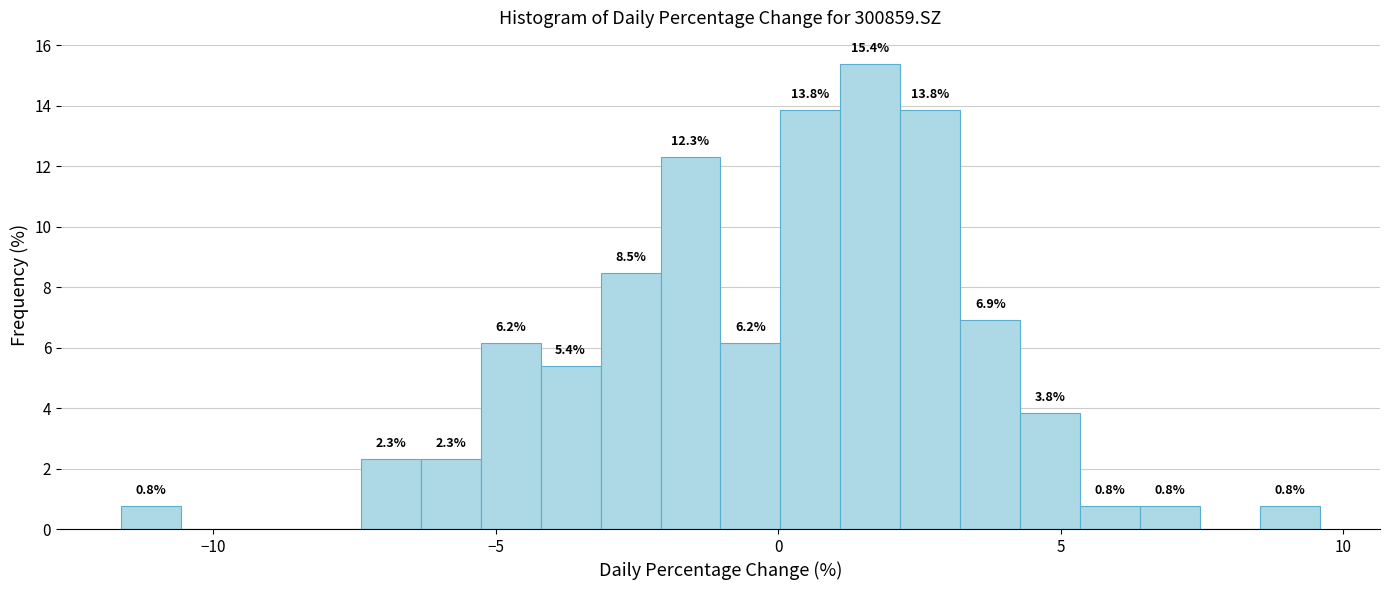

Around what value on the x-axis is the tallest bar? Give the approximate position of its centre, as read against the axis.

1.5